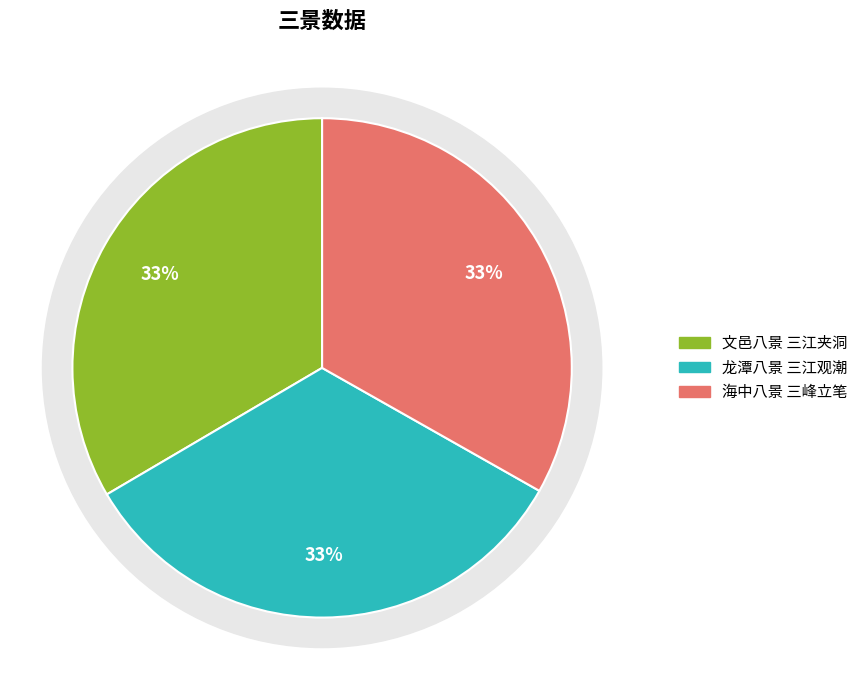

Which has a higher value, 龙潭八景 三江观潮 or 海中八景 三峰立笔?

龙潭八景 三江观潮